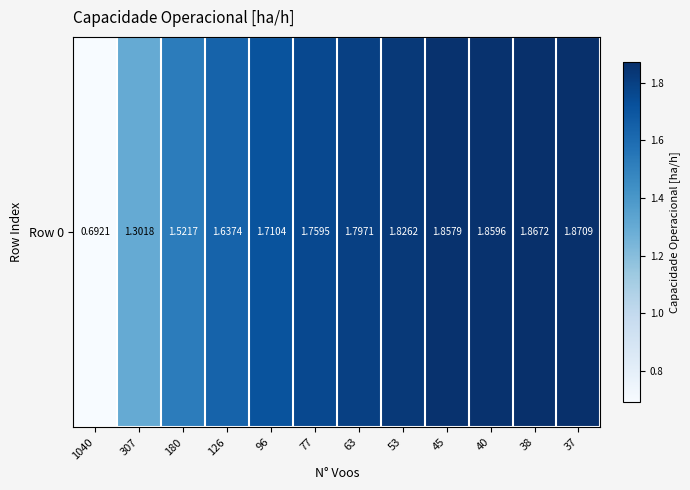

How many data points are less than 1?

1